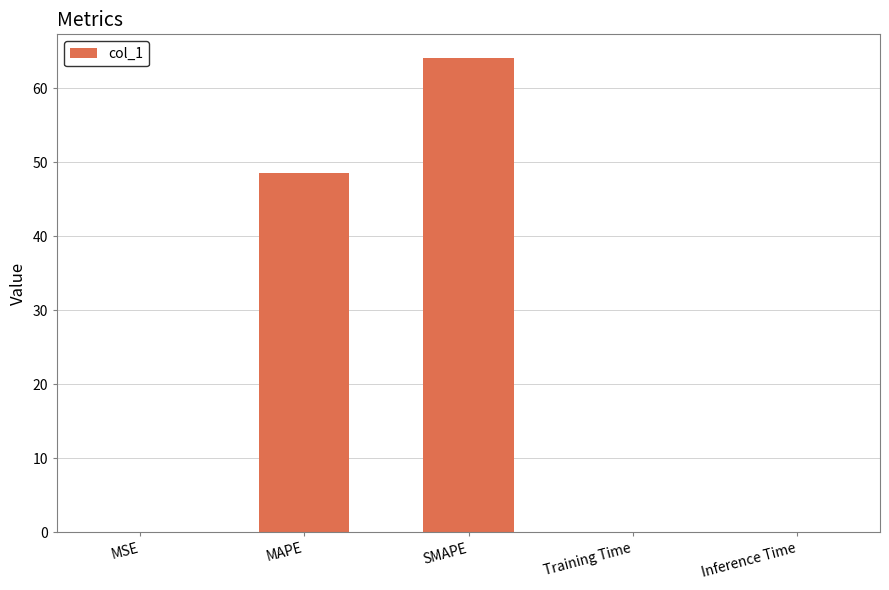

Count the number of data series in this chart.

1